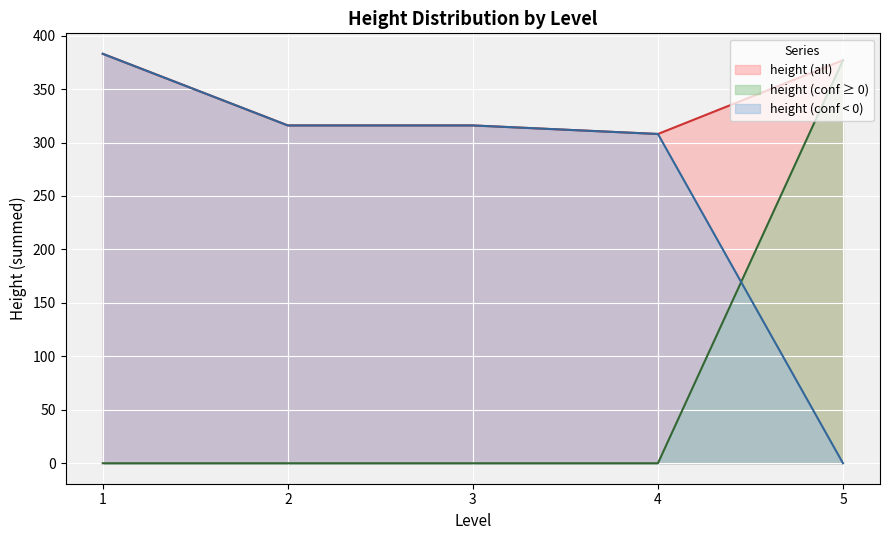

What is the sum of the conf values at 4 and 4?

-2.0